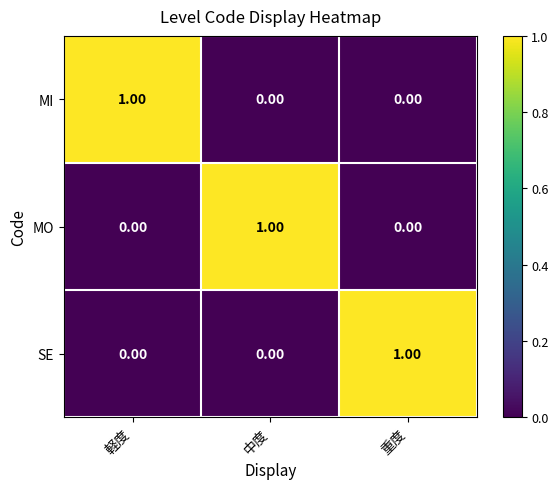

At how many categories does at least one series exceed 0?

3